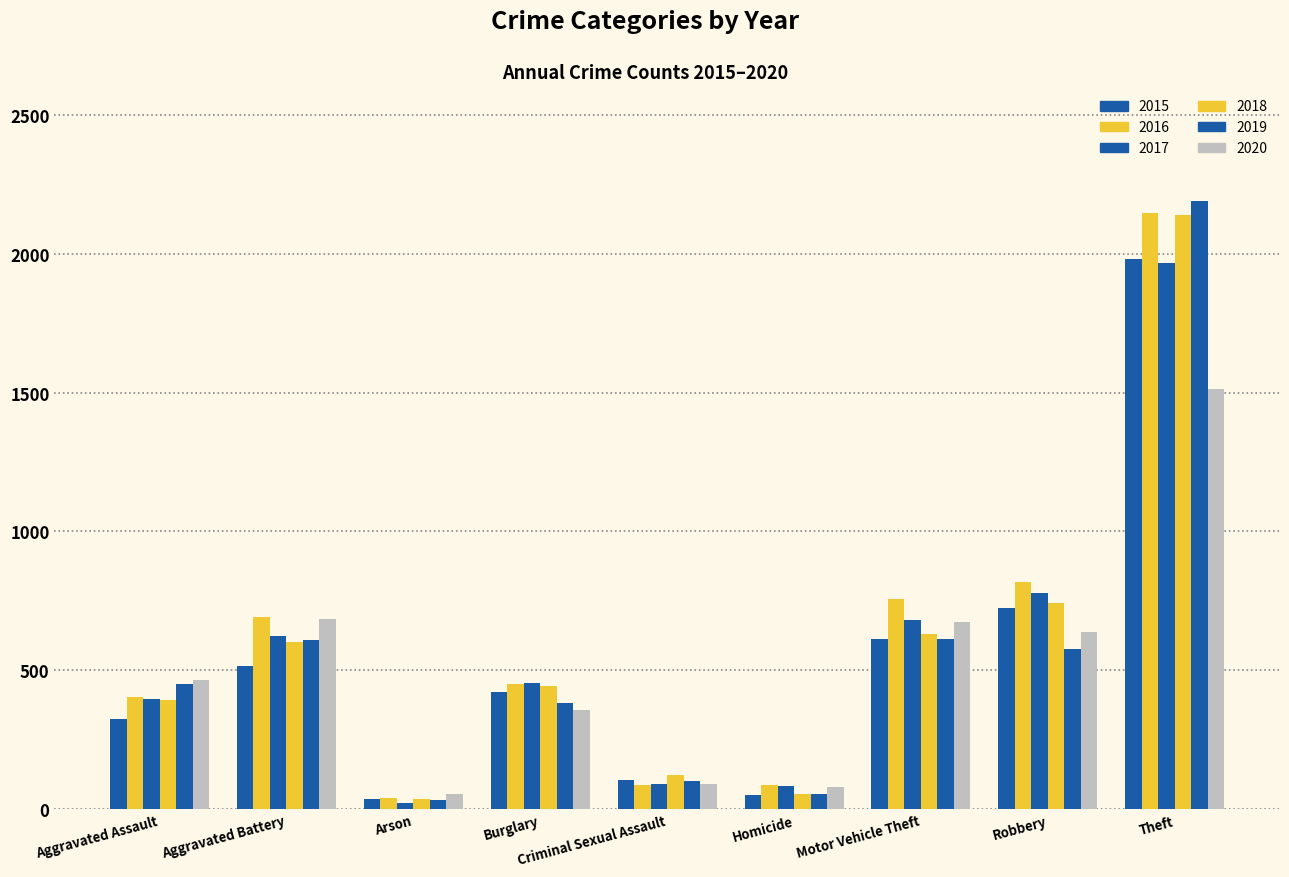

Is the value of 2020 at Burglary greater than the value of 2018 at Homicide?

Yes